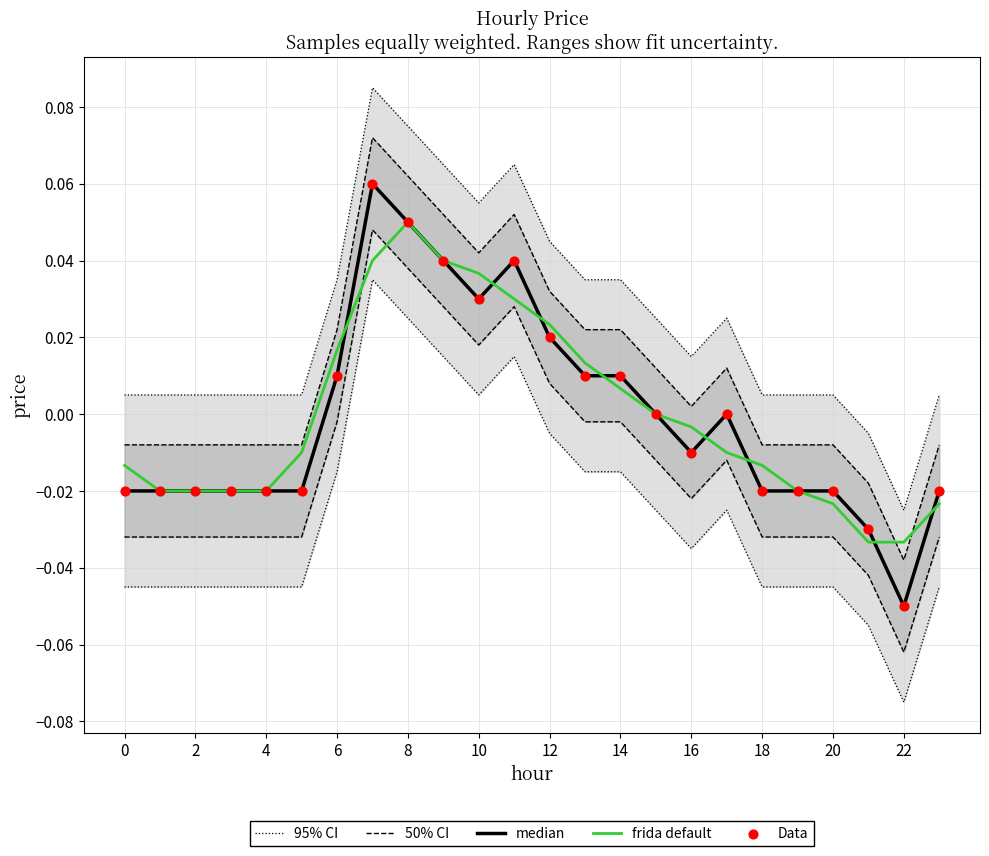

At how many categories does at least one series exceed 0?

22